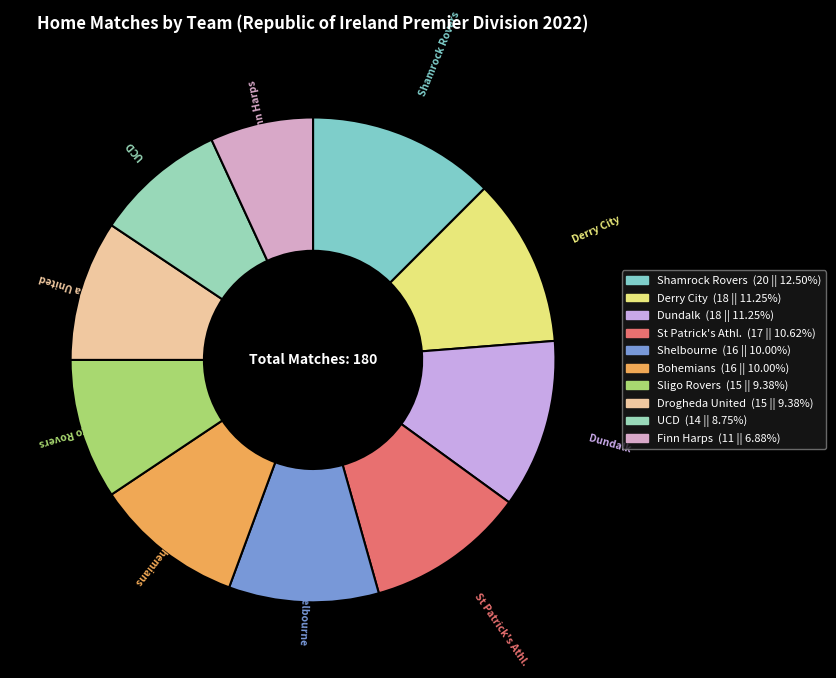

Is the sum of St Patrick's Athl. and UCD greater than half?

No